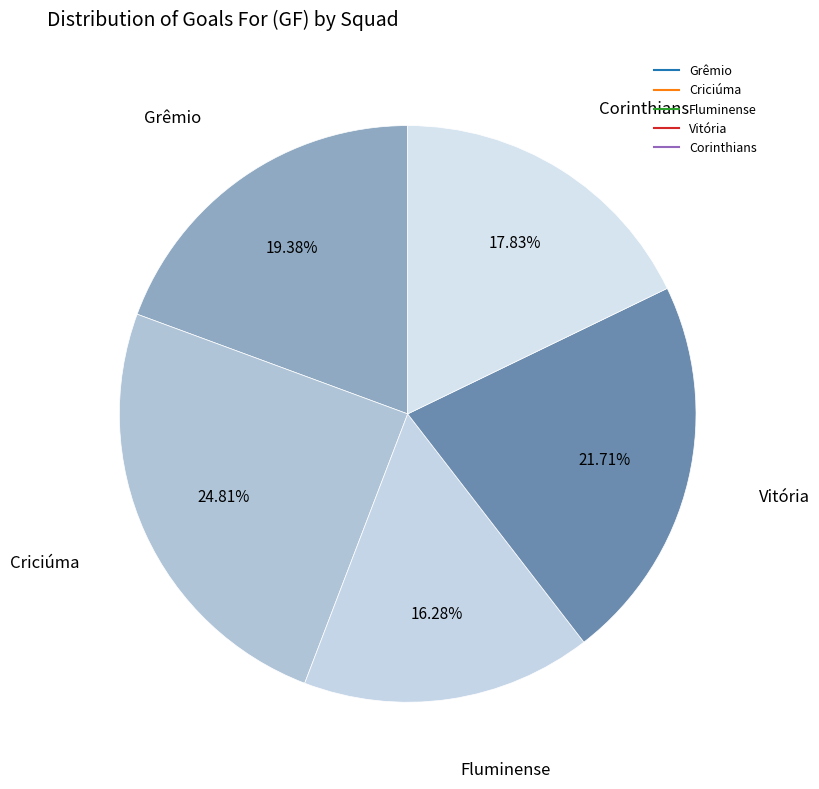

How many slices are in this pie chart?

5